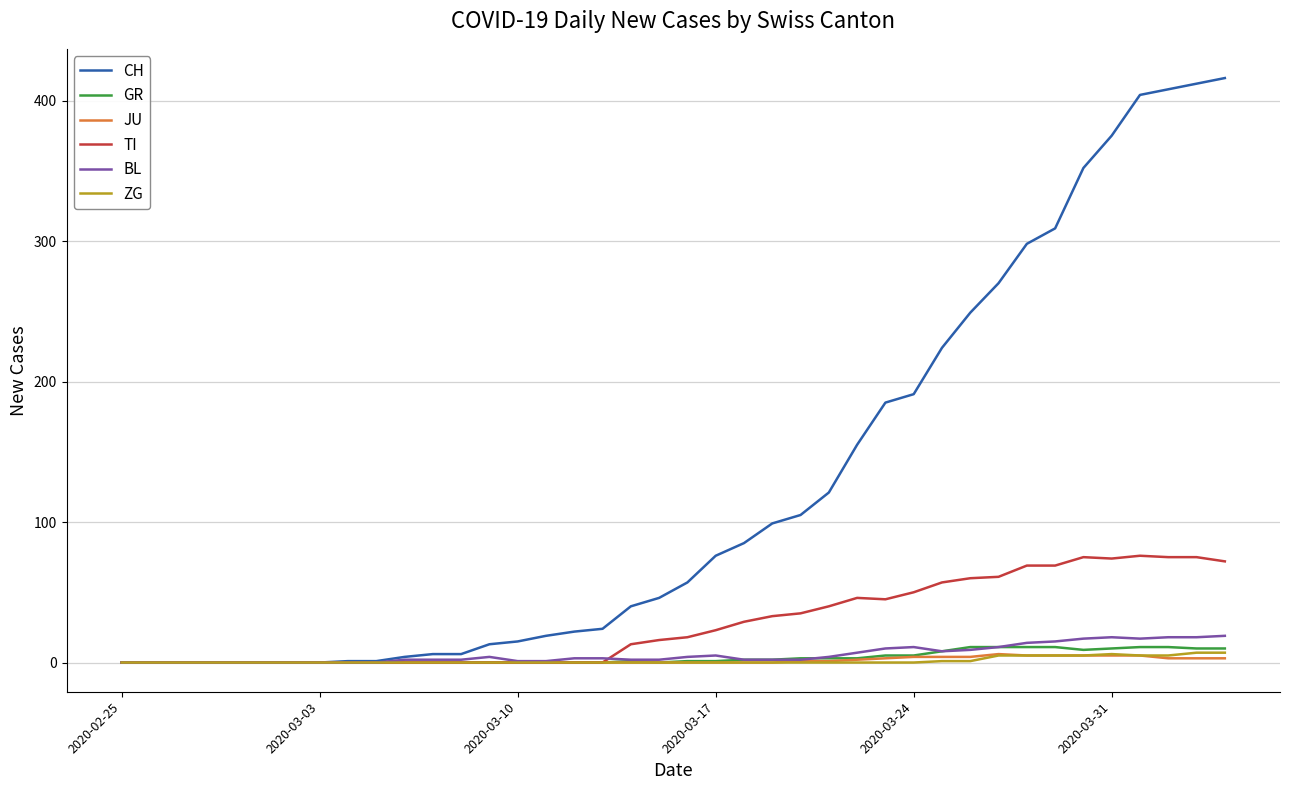

What is the difference between the second highest and minimum values in the GR series?

11